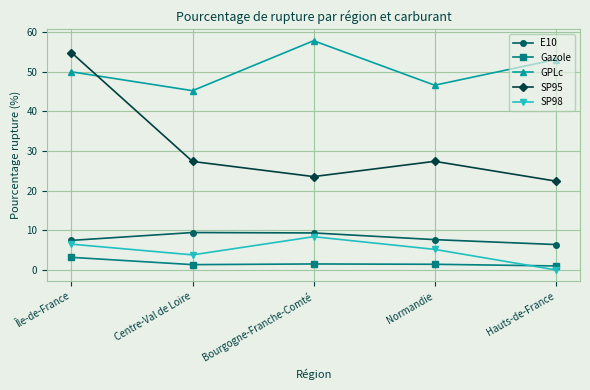

True or false: E10 and Gazole intersect in this chart.

False